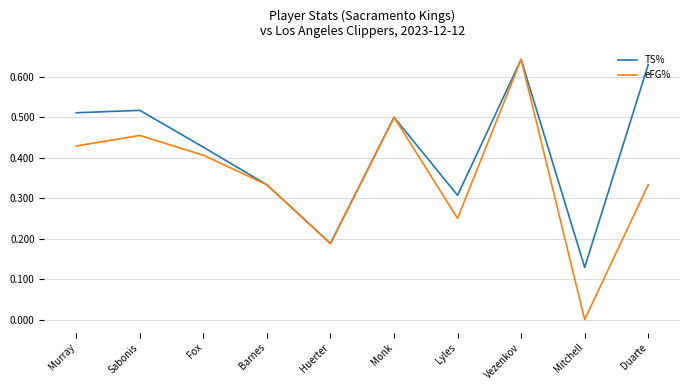

Count the number of data series in this chart.

2